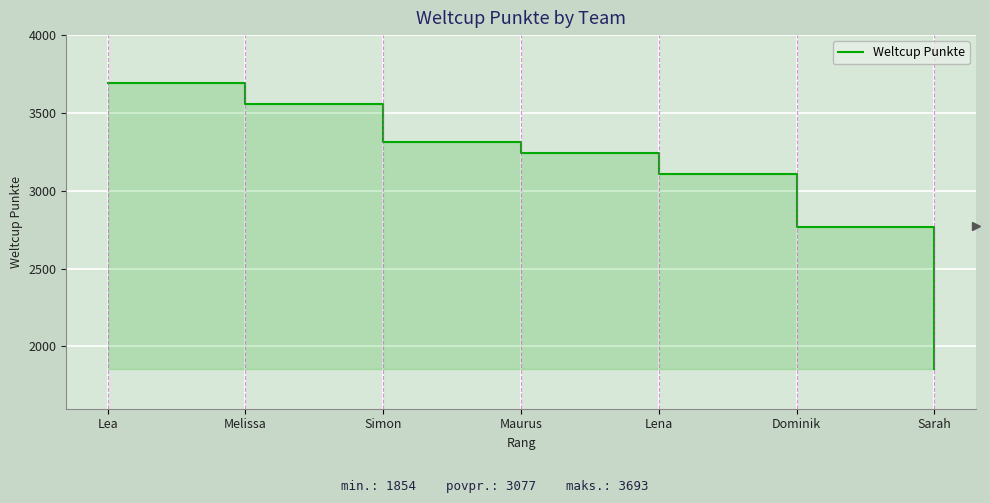

Rank the categories by value from lowest to highest.

Sarah, Dominik, Lena, Maurus, Simon, Melissa, Lea